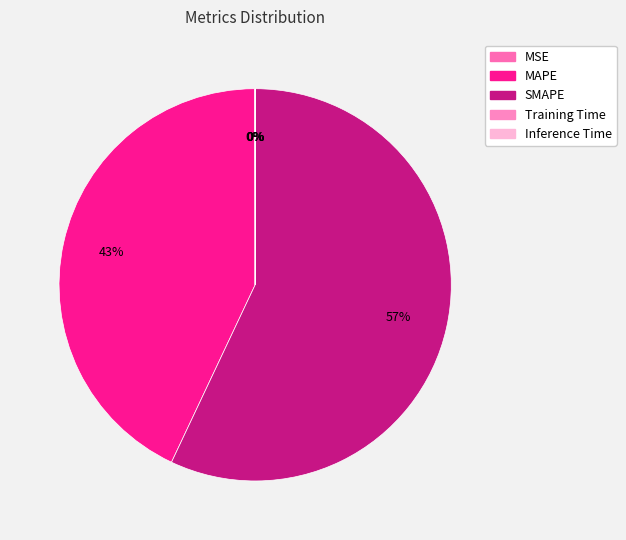

Count the number of slices in the pie.

5